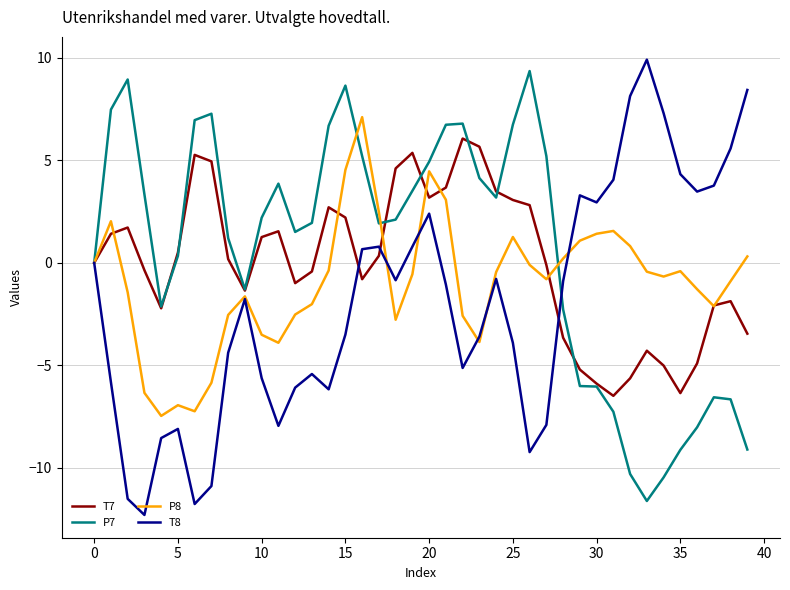

What is the minimum value shown in the chart?

-12.3